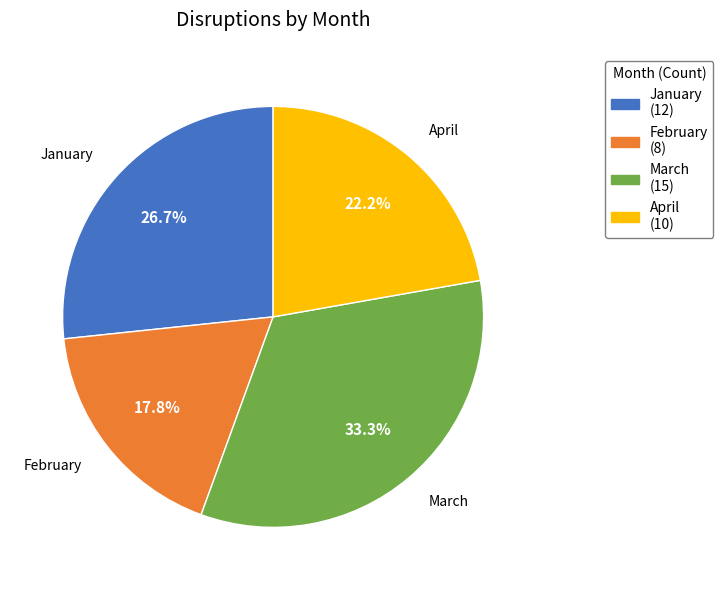

Does any single category account for the majority?

No